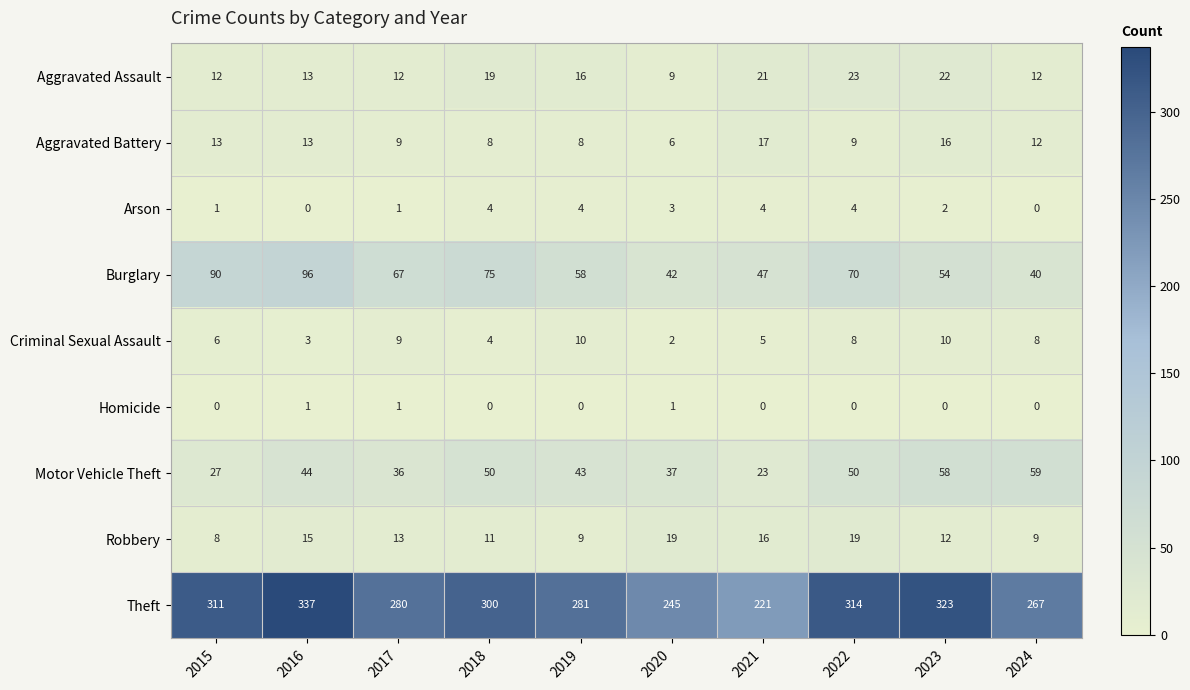

At which label does Criminal Sexual Assault reach its minimum?

2020